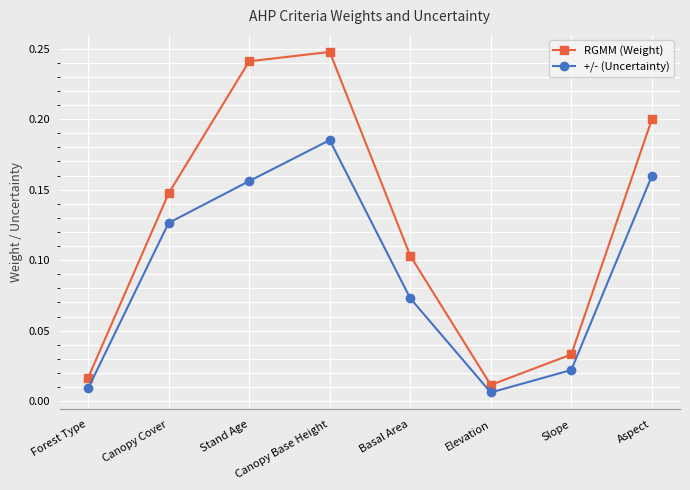

In +/- (Uncertainty), how many points are higher than both neighbors (excluding endpoints)?

1